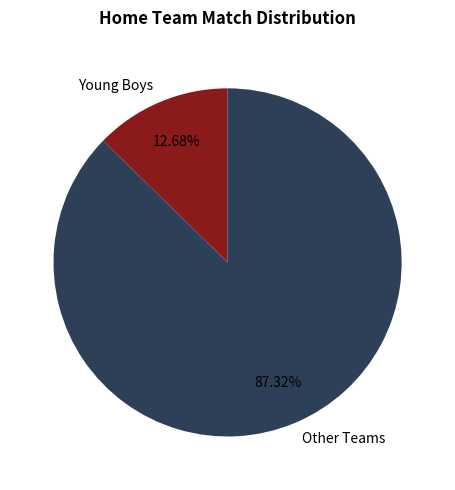

Which has a higher value, Young Boys or Other Teams?

Other Teams